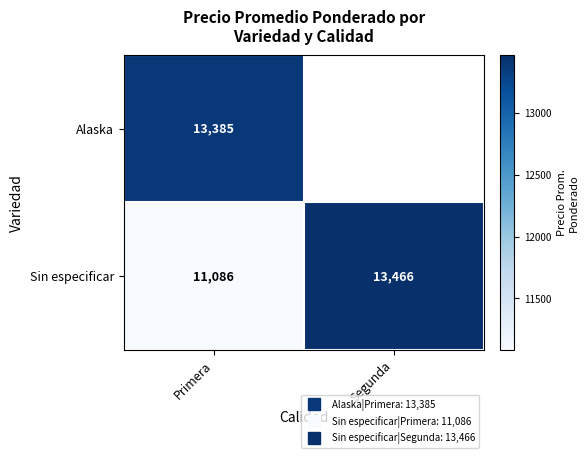

Which series has the largest range (max minus min)?

Sin especificar